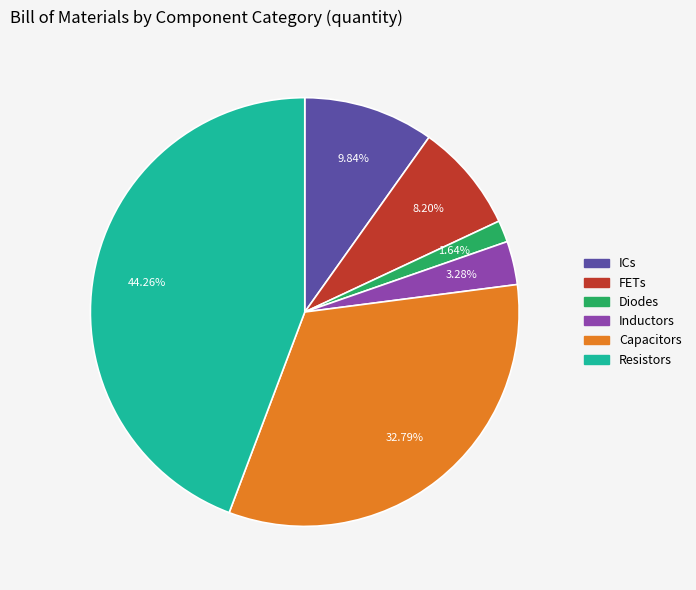

To the nearest percent, what is the difference between the largest and smallest slice percentages?

43%